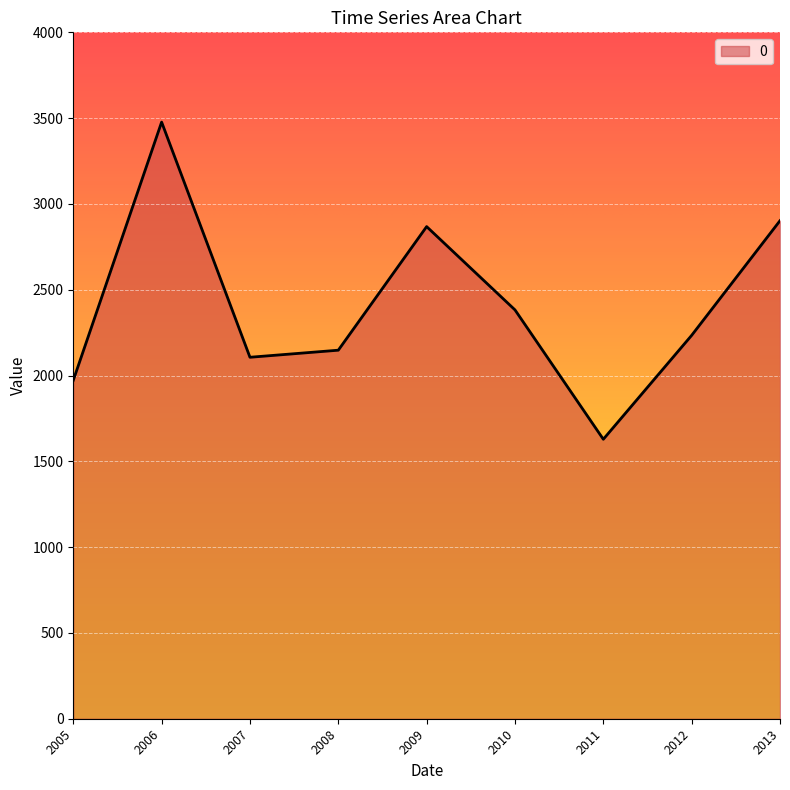

What is the sum of all values?

21718.8